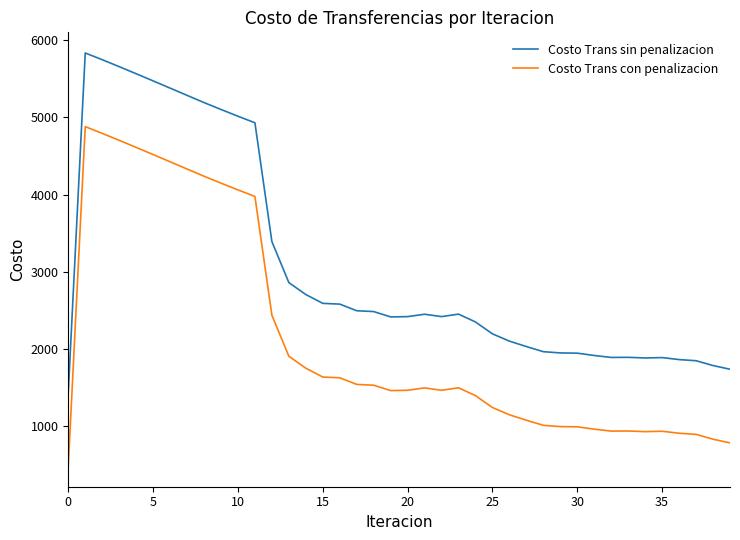

True or false: Costo Trans con penalizacion and Costo Trans sin penalizacion cross at least once.

False